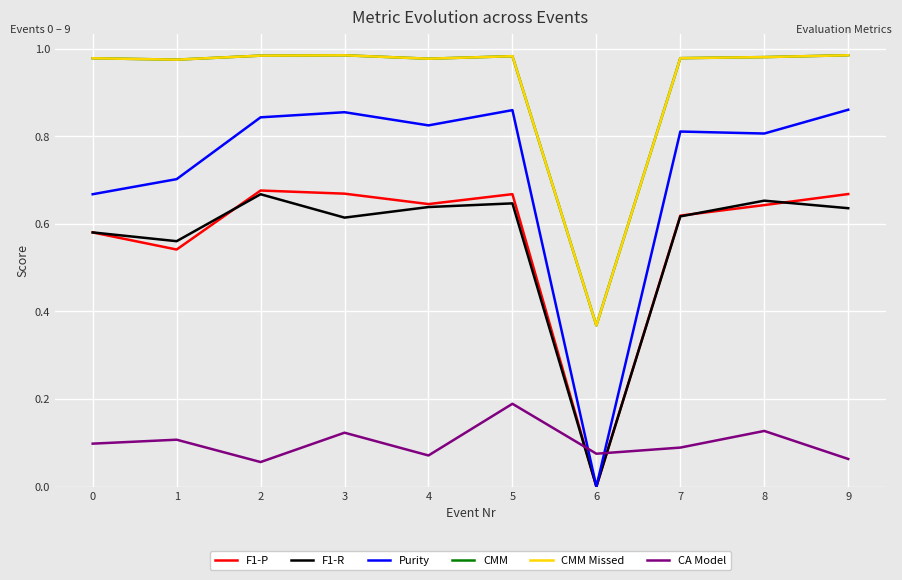

True or false: CMM Missed has more than 0 points higher than both neighbors.

True